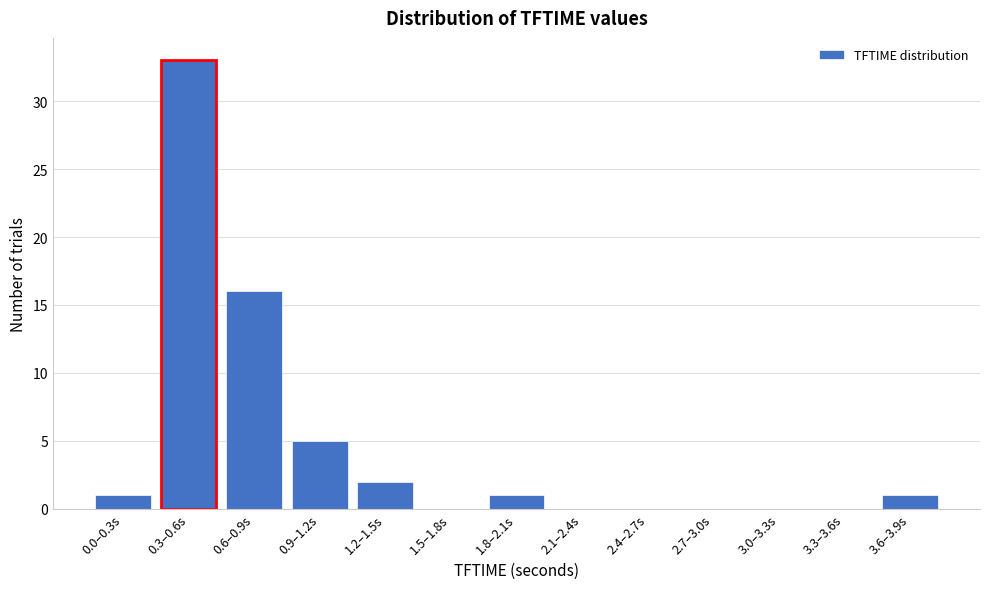

Reading right to left, extract all data points from this chart.

3.6–3.9s=1	3.3–3.6s=0	3.0–3.3s=0	2.7–3.0s=0	2.4–2.7s=0	2.1–2.4s=0	1.8–2.1s=1	1.5–1.8s=0	1.2–1.5s=2	0.9–1.2s=5	0.6–0.9s=16	0.3–0.6s=33	0.0–0.3s=1